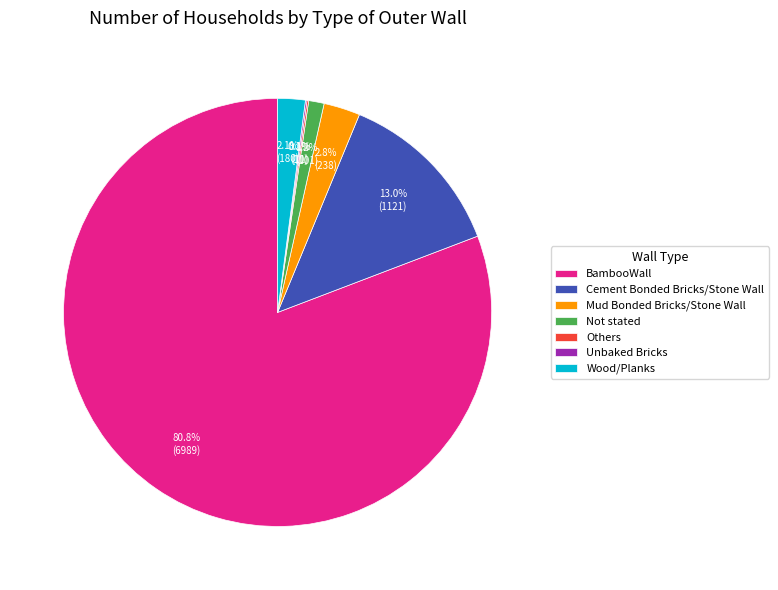

What percentage do BambooWall and Mud Bonded Bricks/Stone Wall together represent?

83.5%